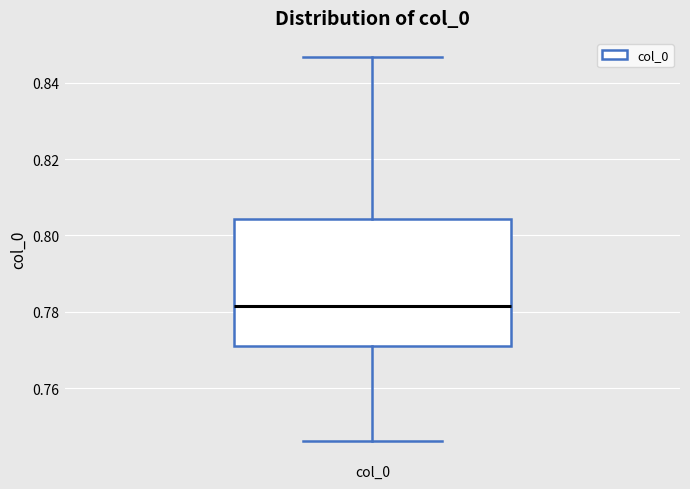

Read this box plot against the y-axis: the position of the median line, the range covered by the box, and the ends of both whiskers. The values are not printed on the chart, so give them approximately, as read against the axis.

median 0.782, box 0.772 to 0.804, whiskers 0.746 to 0.846